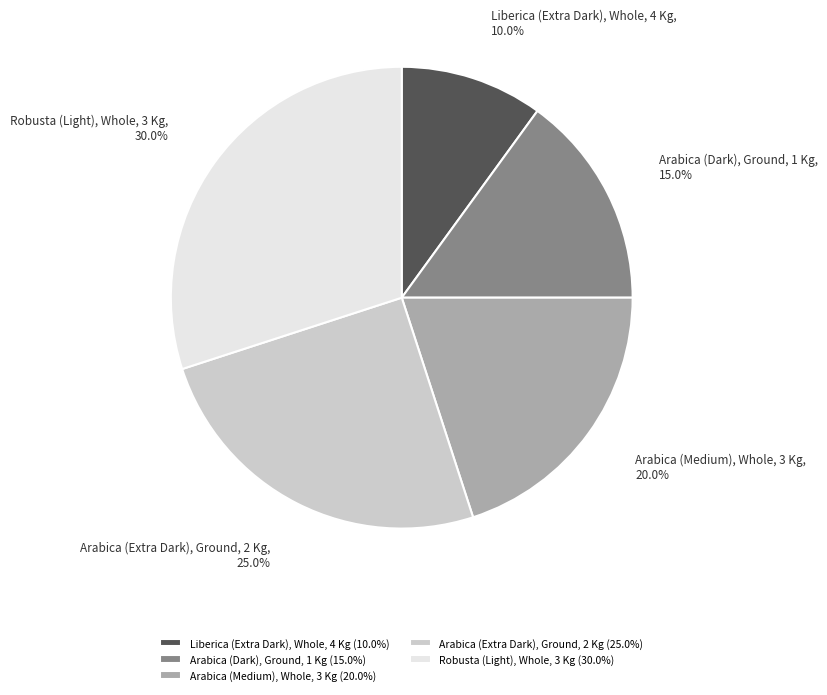

What is the ratio of the value at Arabica (Medium), Whole, 3 Kg to the value at Liberica (Extra Dark), Whole, 4 Kg?

2.0